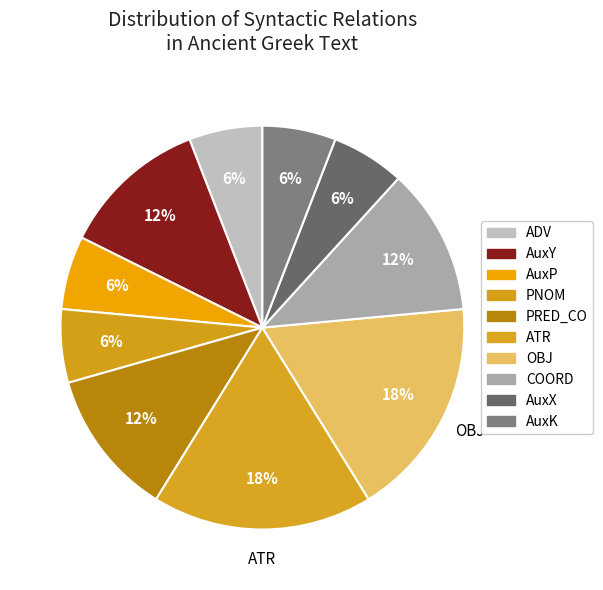

To the nearest percent, what is the average slice percentage?

10%